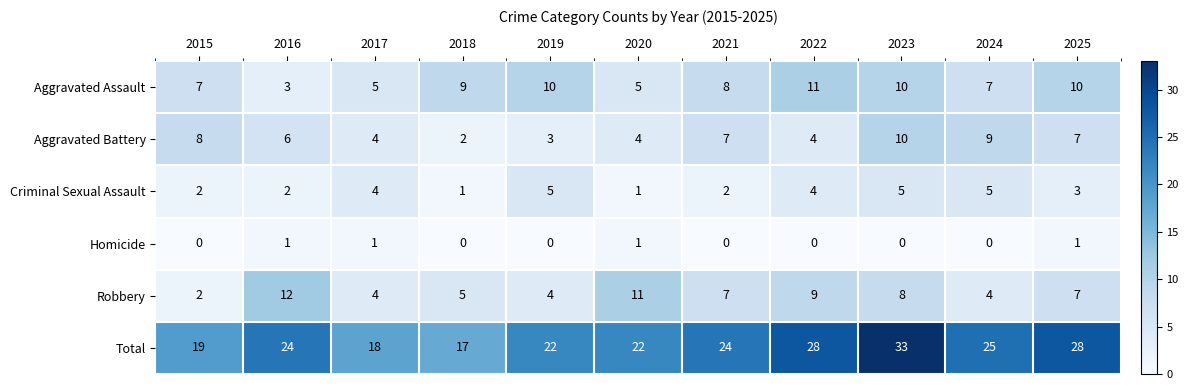

What is the maximum value shown in the chart?

33